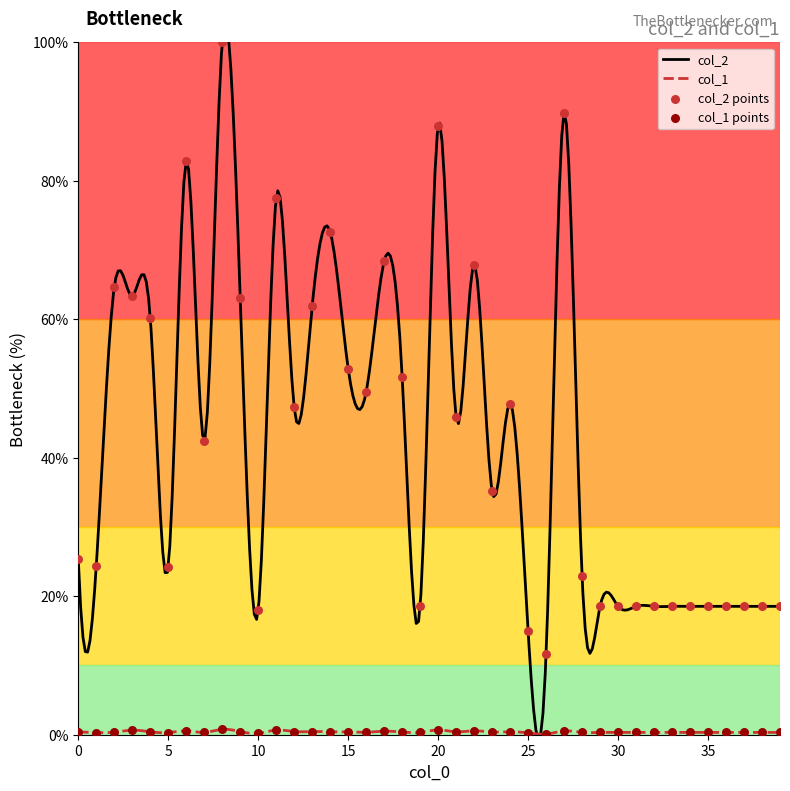

At which category is the sum across all series the highest?

8